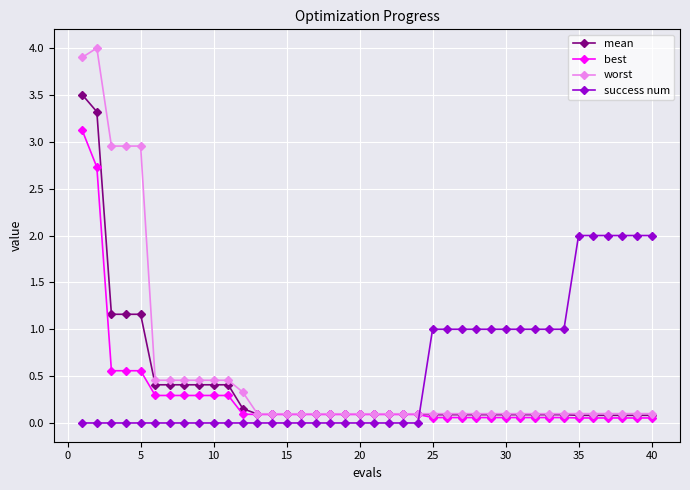

Which series has the widest spread of values?

worst